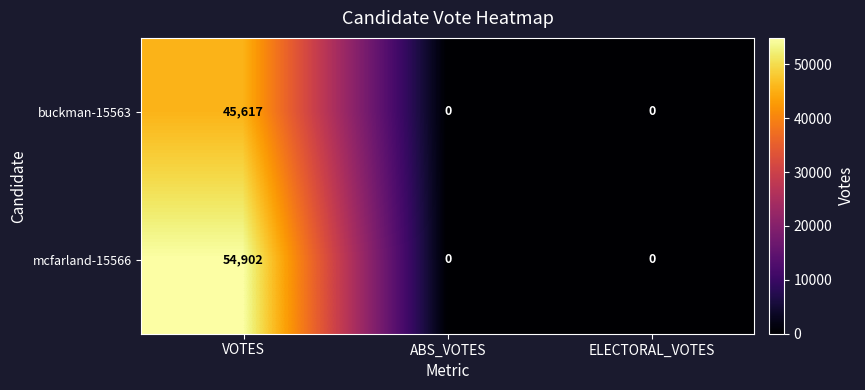

How many values in buckman-15563 are above zero?

1